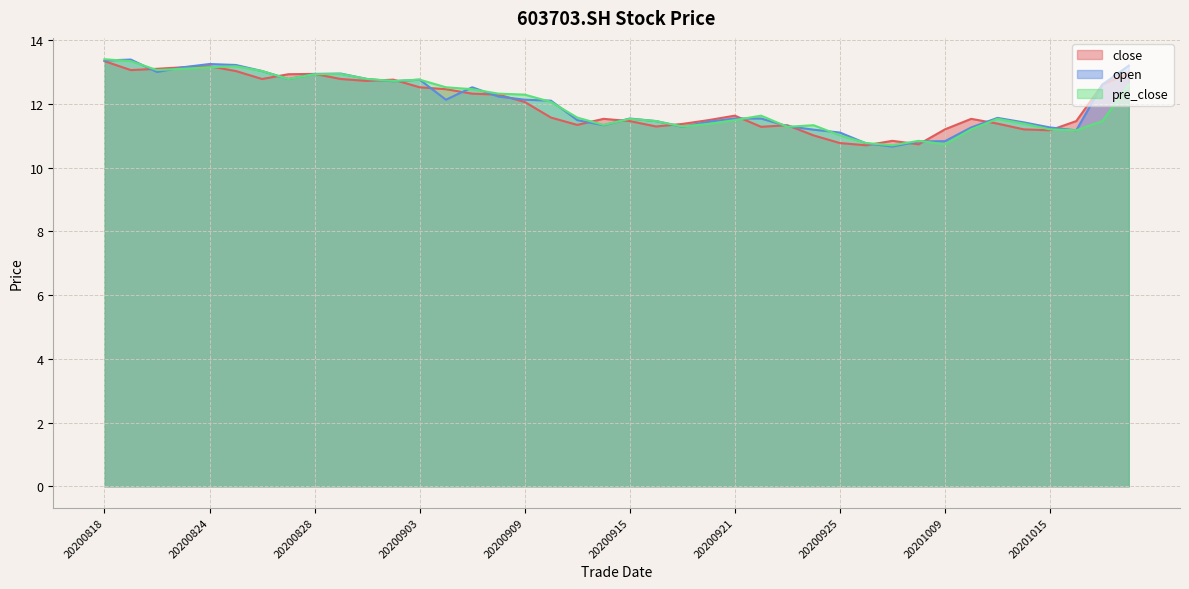

At how many categories does at least one series exceed 12?

20